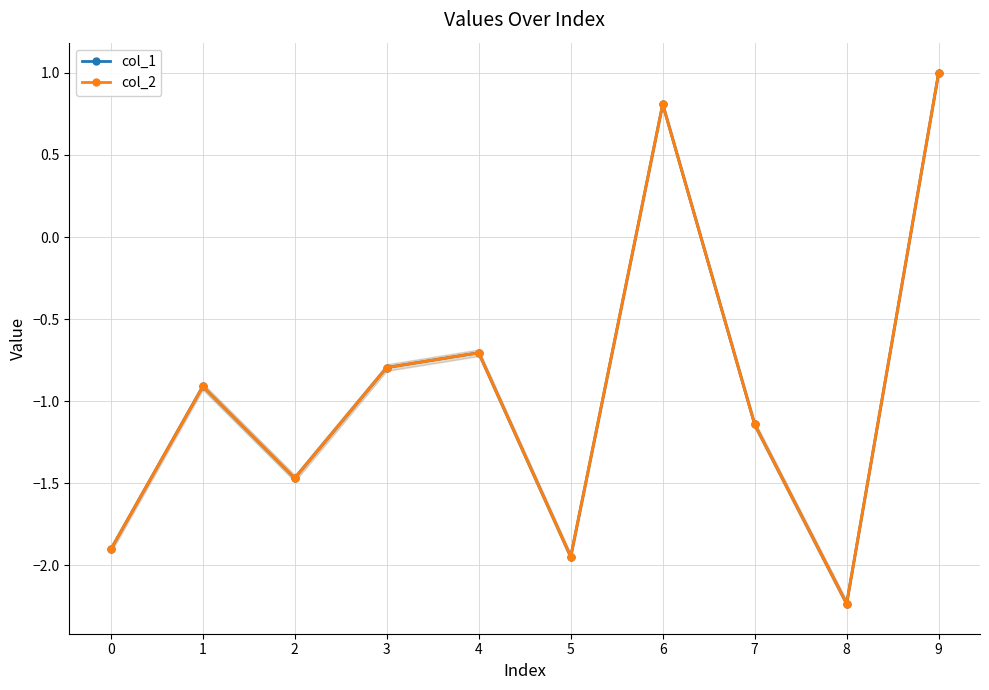

The value of col_1 at 4 is -0.7. True or false?

True